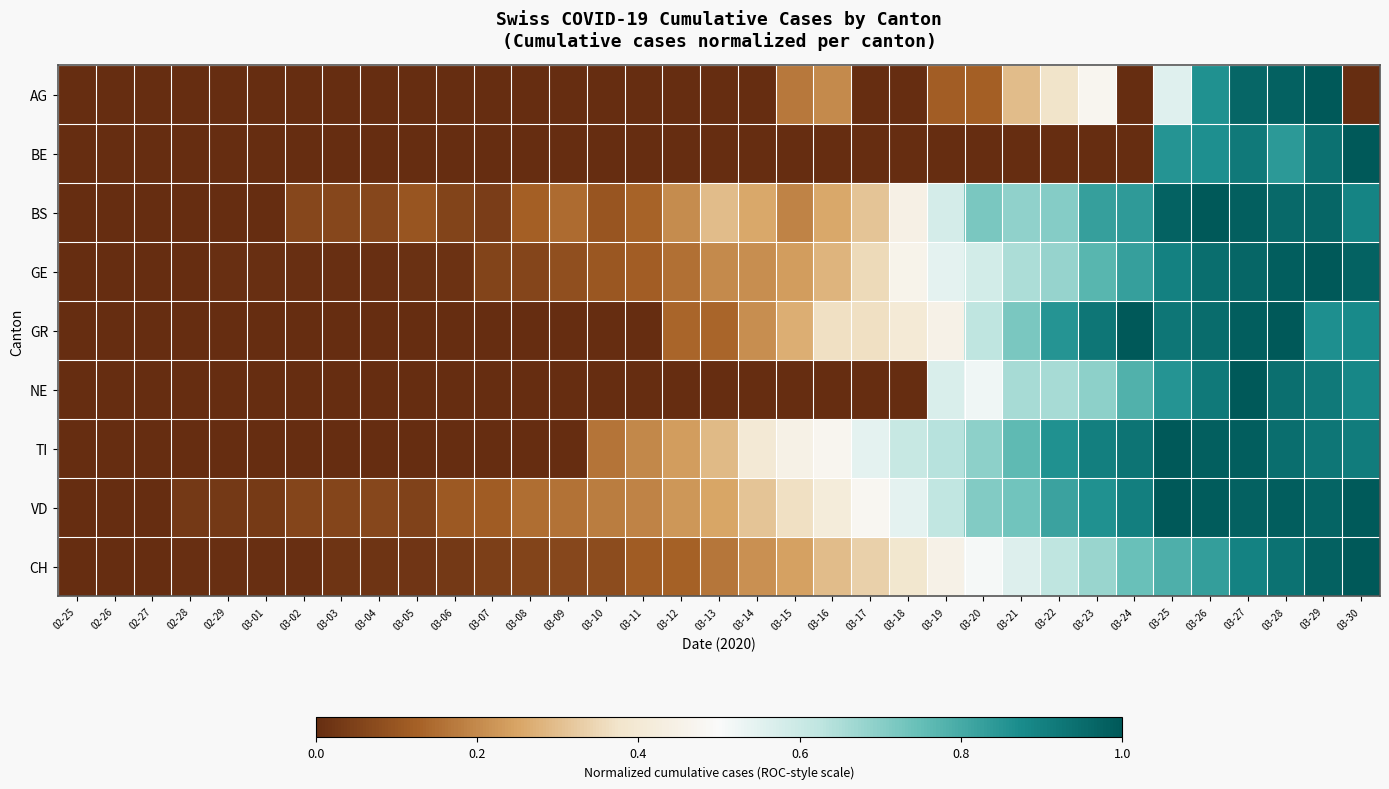

What is the difference between the highest and lowest values at 03-29?

0.1